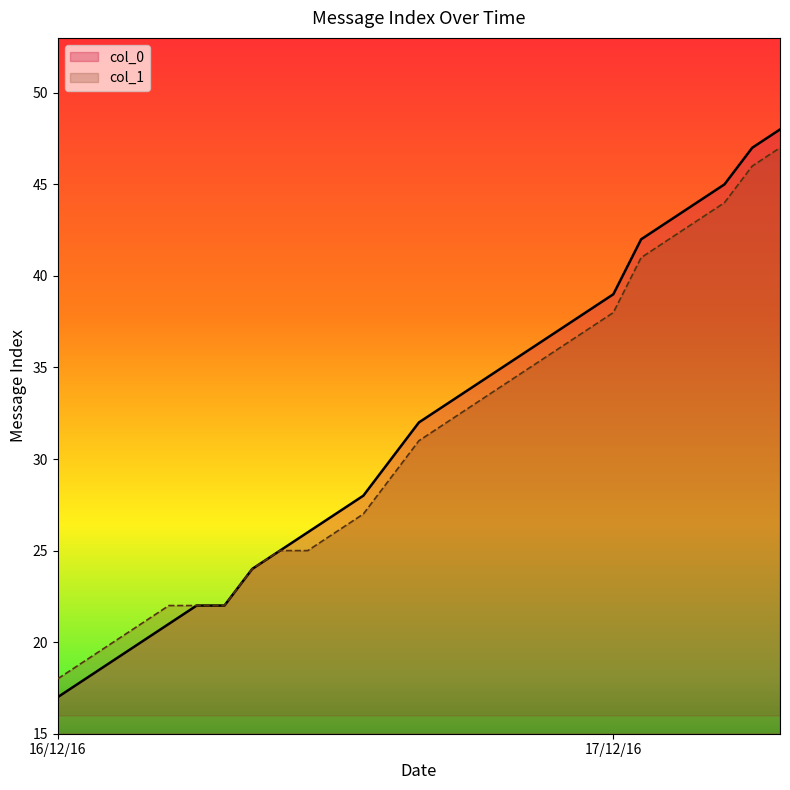

What is the sum of all col_1 values?

839